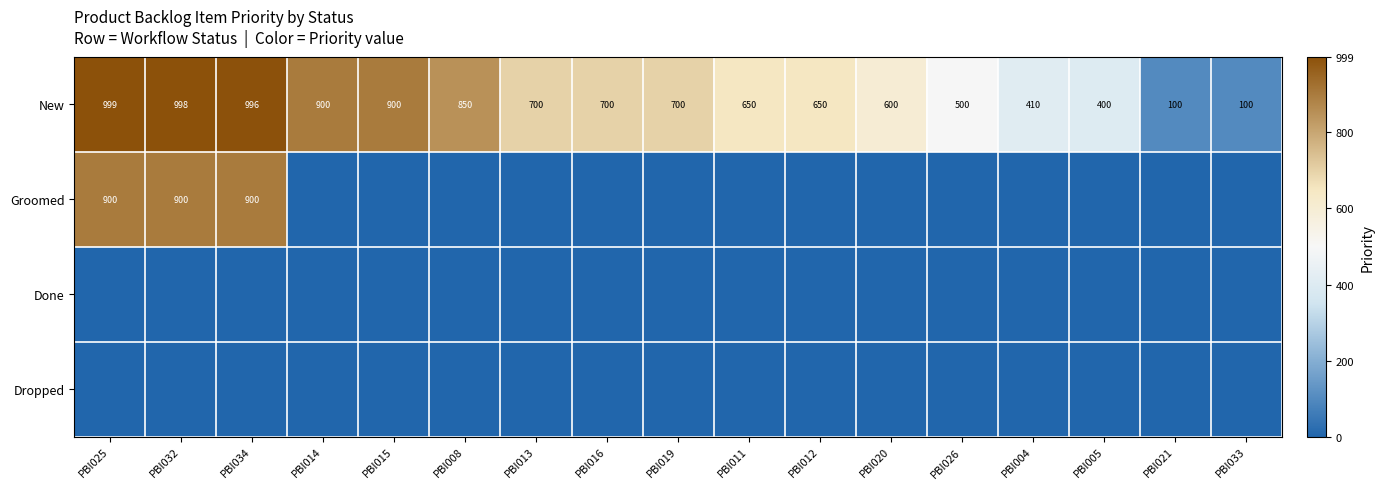

At which label is New closest to 549?

PBI026